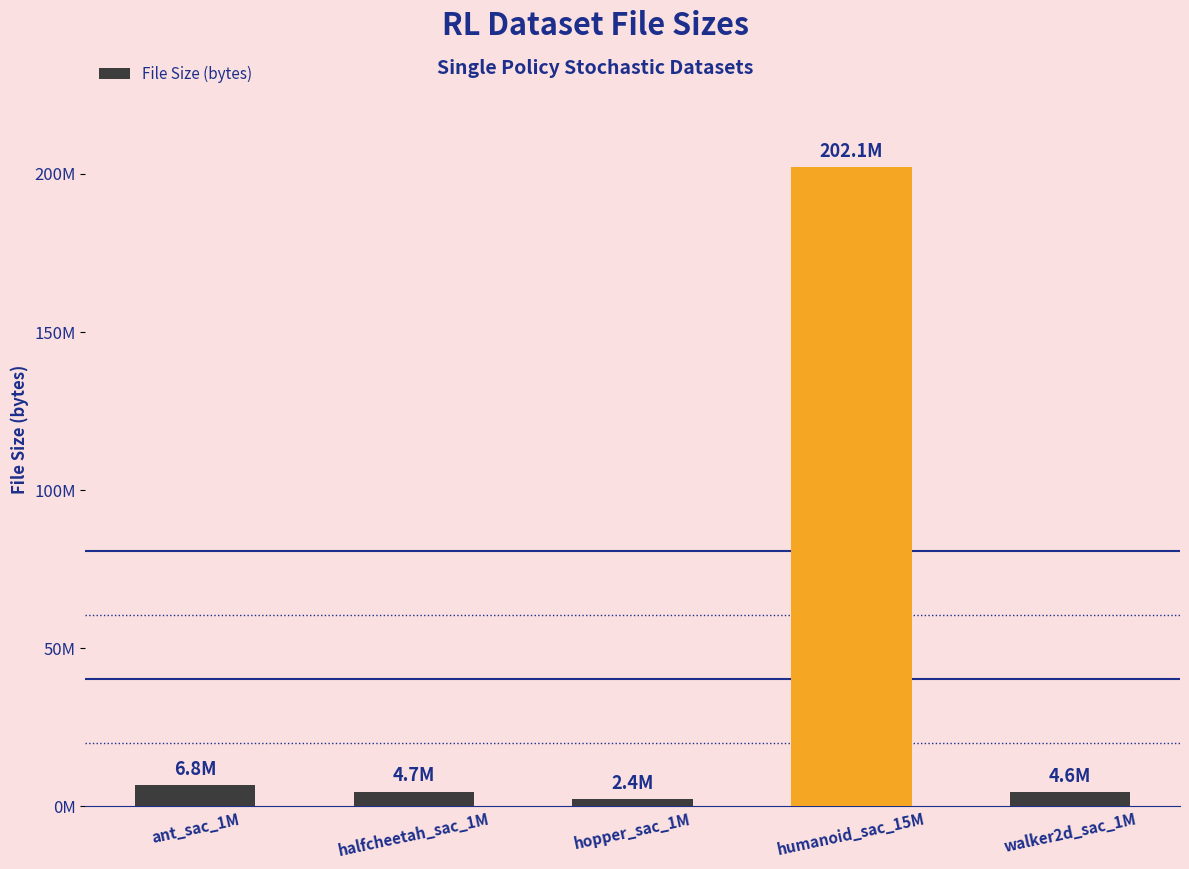

Is it true that the value at hopper_sac_1M is 3323766?

False